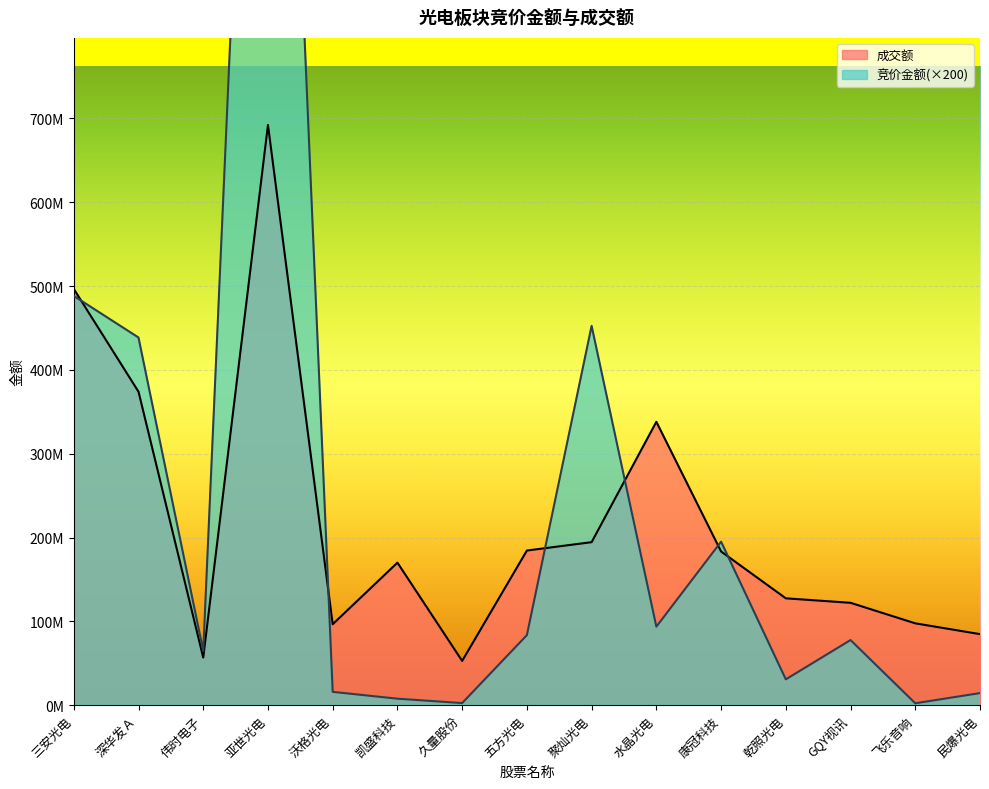

Rank the series at 三安光电 from lowest to highest value.

竞价金额, 成交额